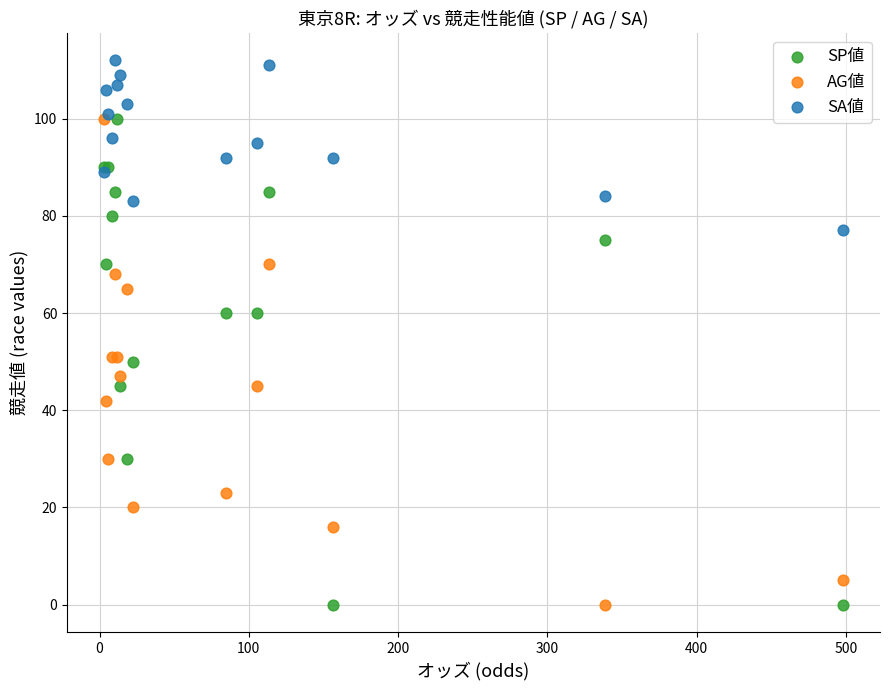

What are all the series names shown in the legend?

SP値, AG値, SA値